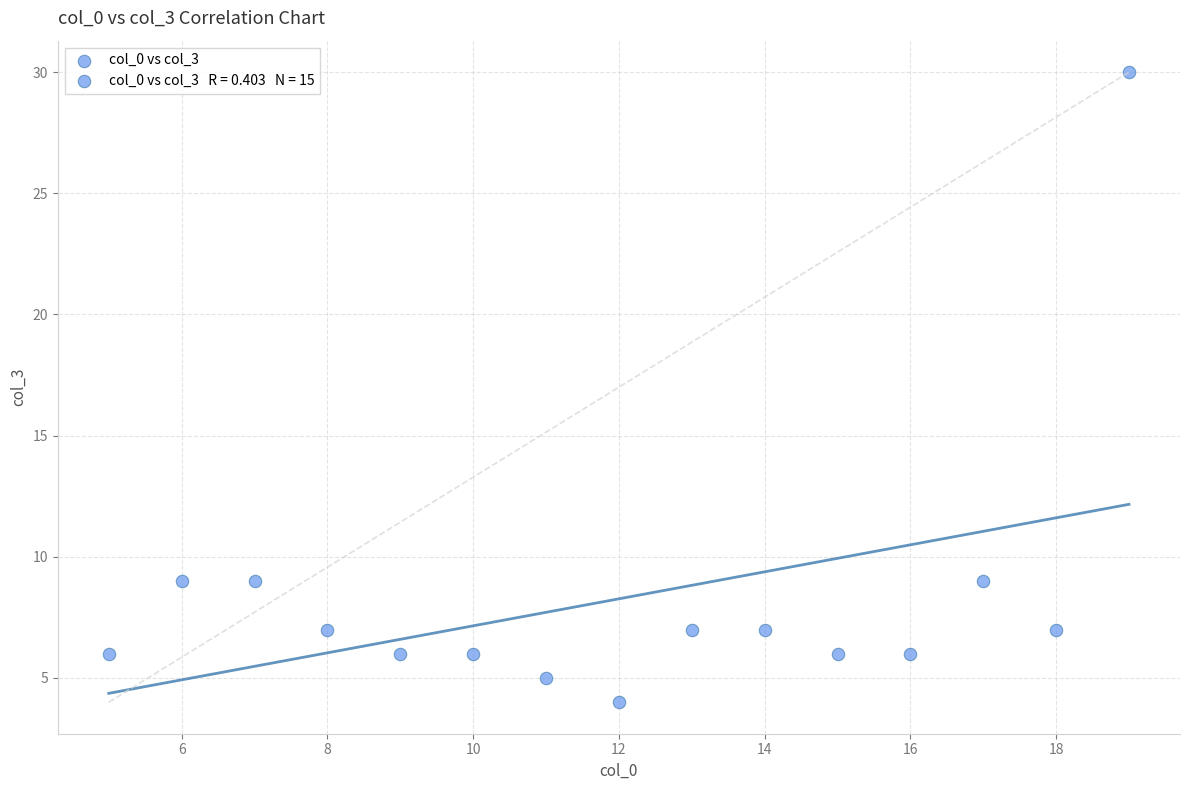

What is the range of X values (max minus min)?

14